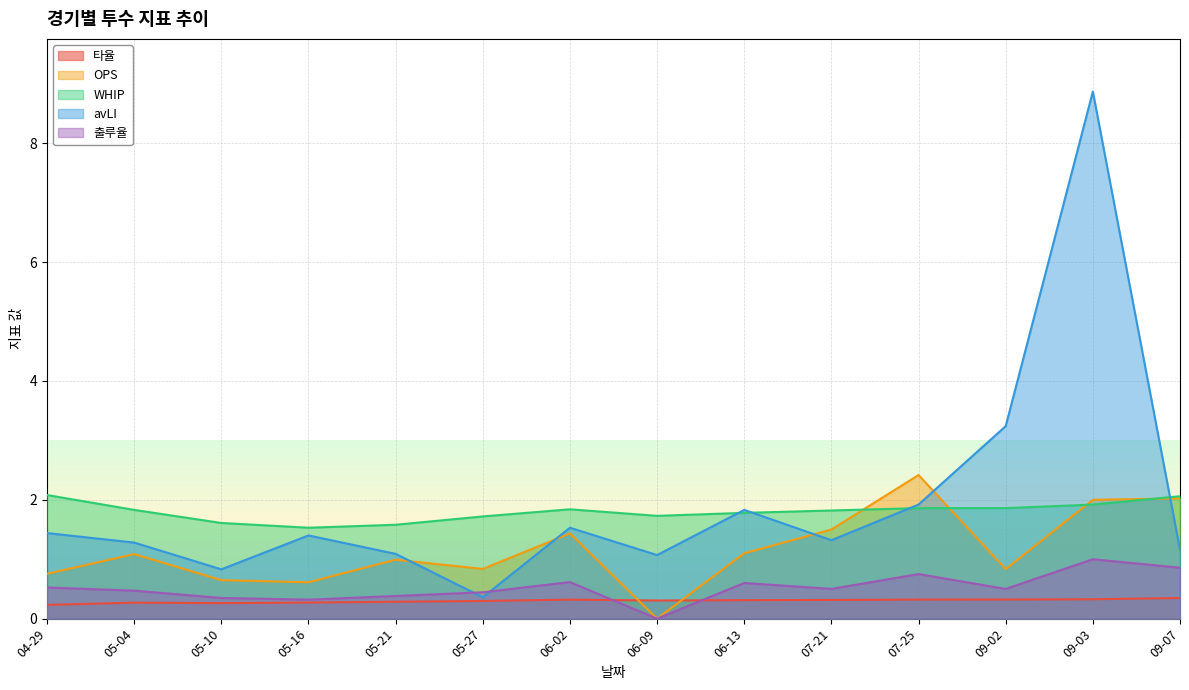

In avLI, how many points are higher than both neighbors (excluding endpoints)?

4